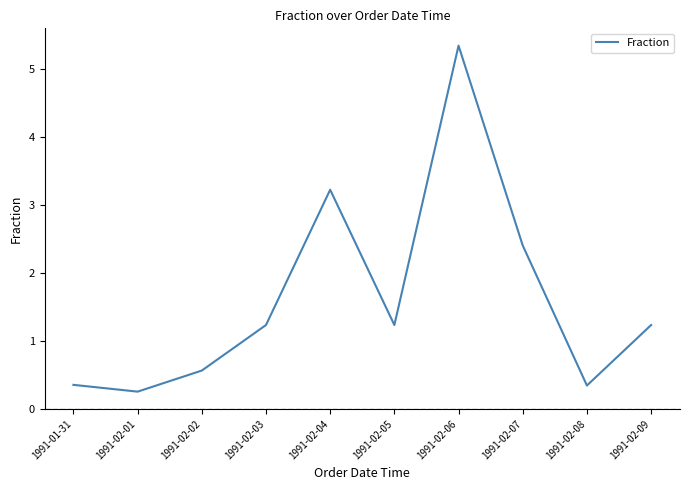

The chart shows a value of 5.3 at 1991-02-06. True or false?

True